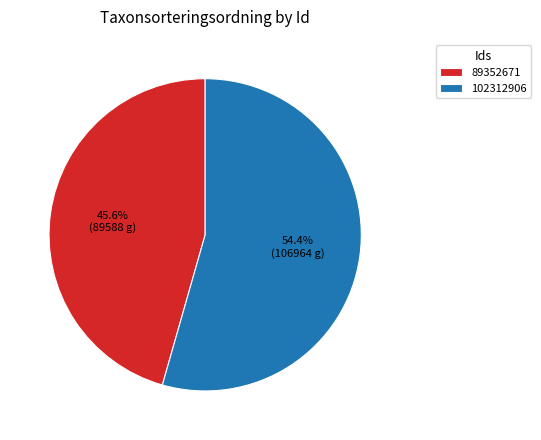

How many segments does this pie chart have?

2